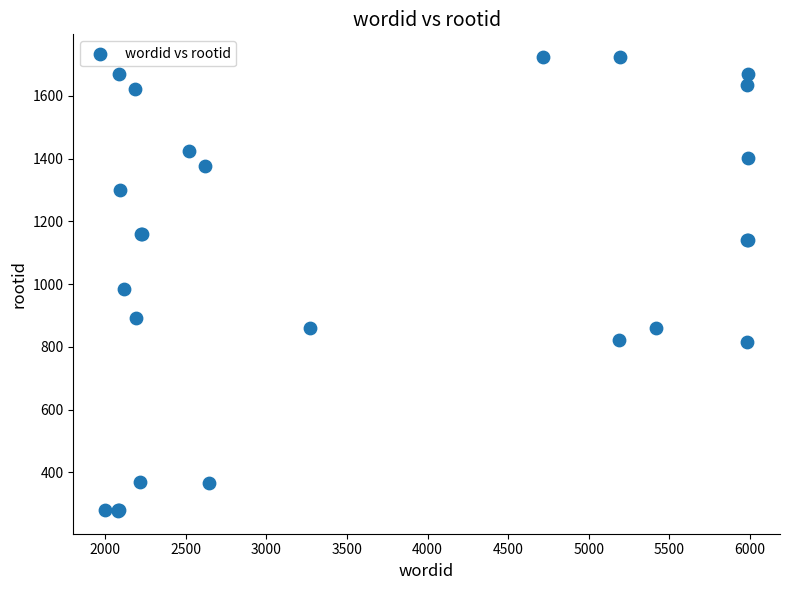

What Y value in the scatter plot is closest to 1000?

984